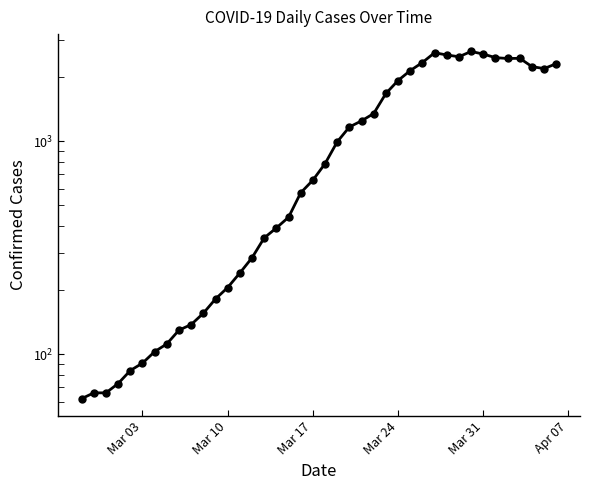

What is the maximum value shown in the chart?

2639